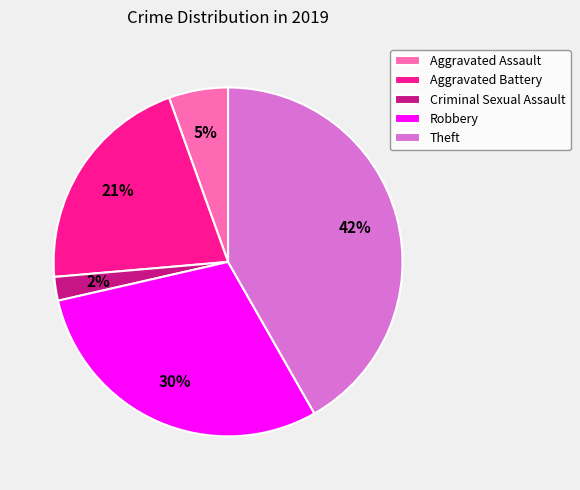

Is the sum of Aggravated Battery and Theft greater than half?

Yes